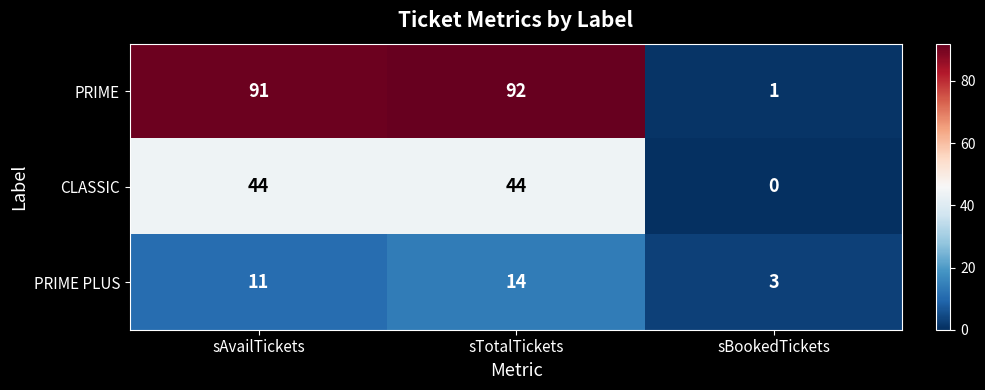

Reading left to right, what are all the values shown in this chart?

PRIME: sAvailTickets=91	sTotalTickets=92	sBookedTickets=1
CLASSIC: sAvailTickets=44	sTotalTickets=44	sBookedTickets=0
PRIME PLUS: sAvailTickets=11	sTotalTickets=14	sBookedTickets=3